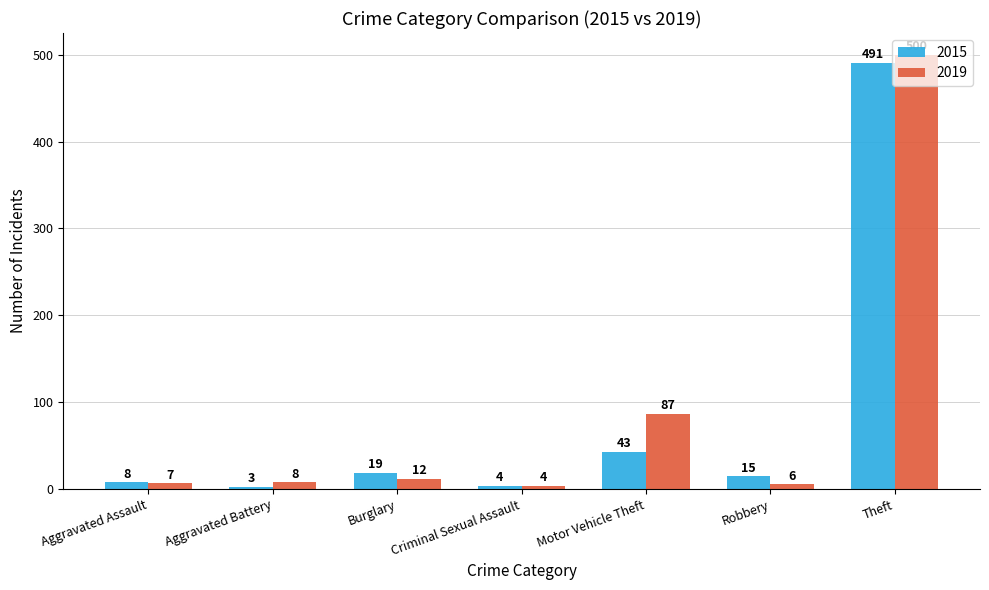

Rank the series by their average value, from highest to lowest.

2019, 2015